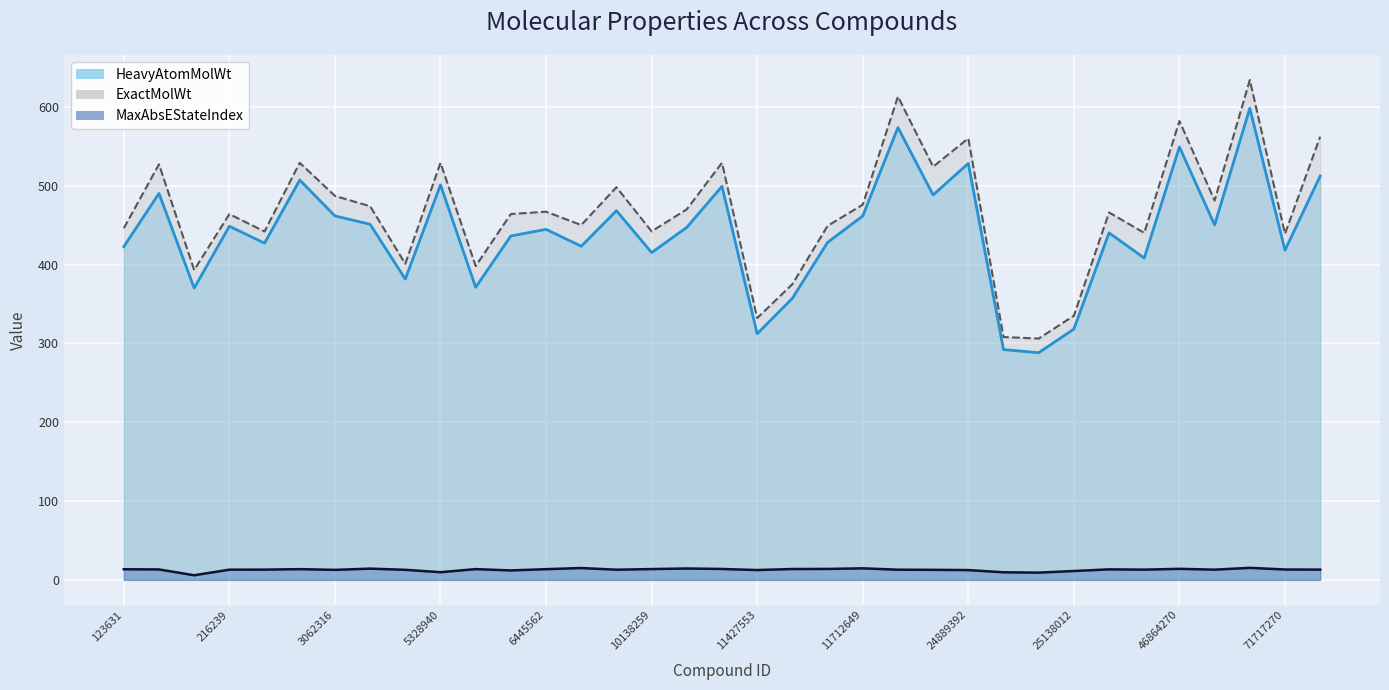

Which series has the largest total across all categories?

ExactMolWt